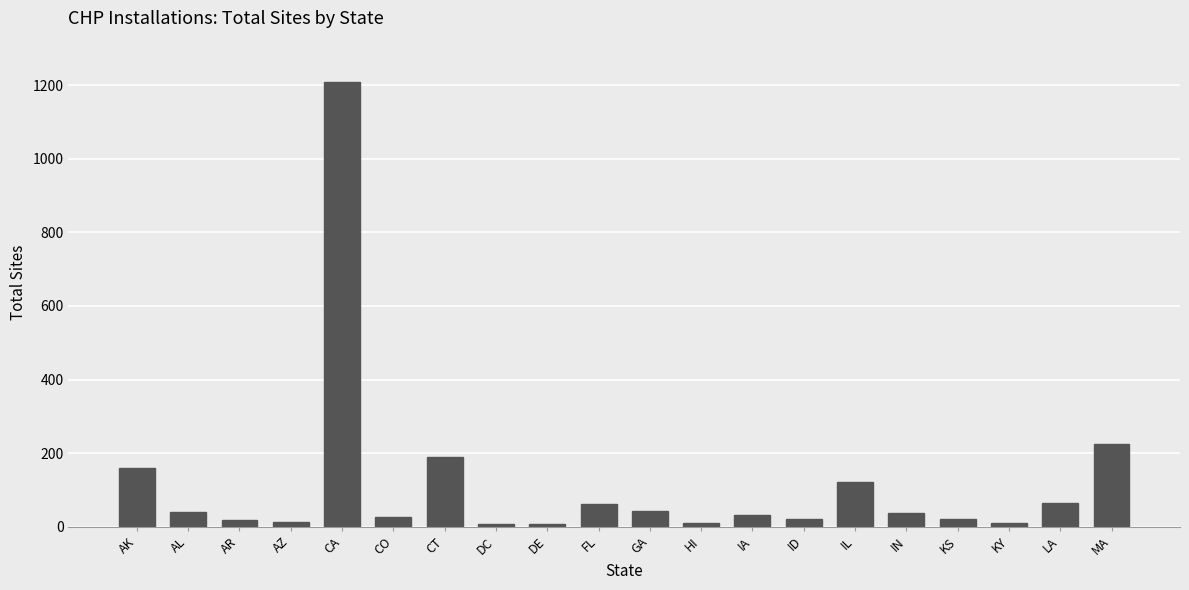

Which category has the highest value across all series?

CA